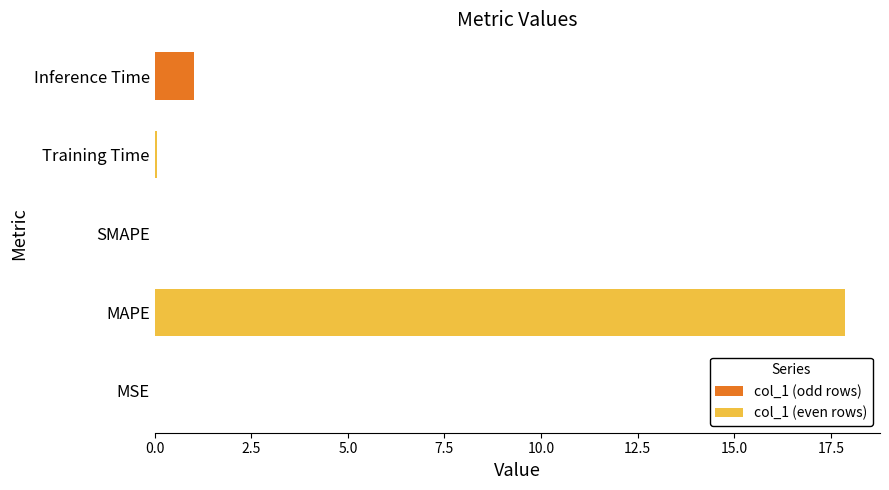

What is the sum of all values?

19.0